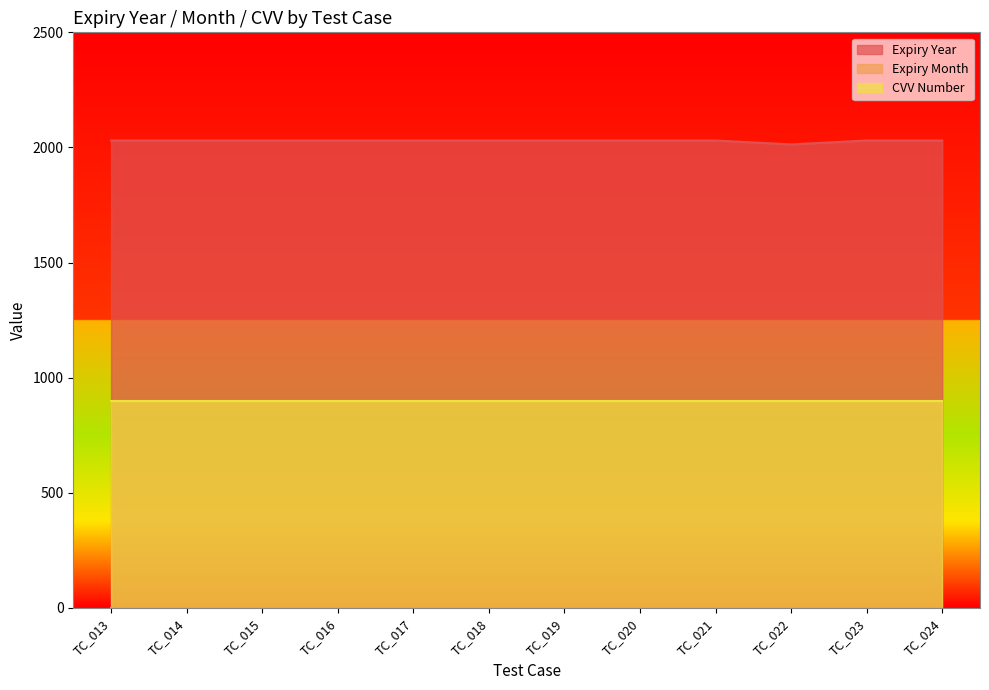

The value of Expiry Month at TC_013 is 1. True or false?

True